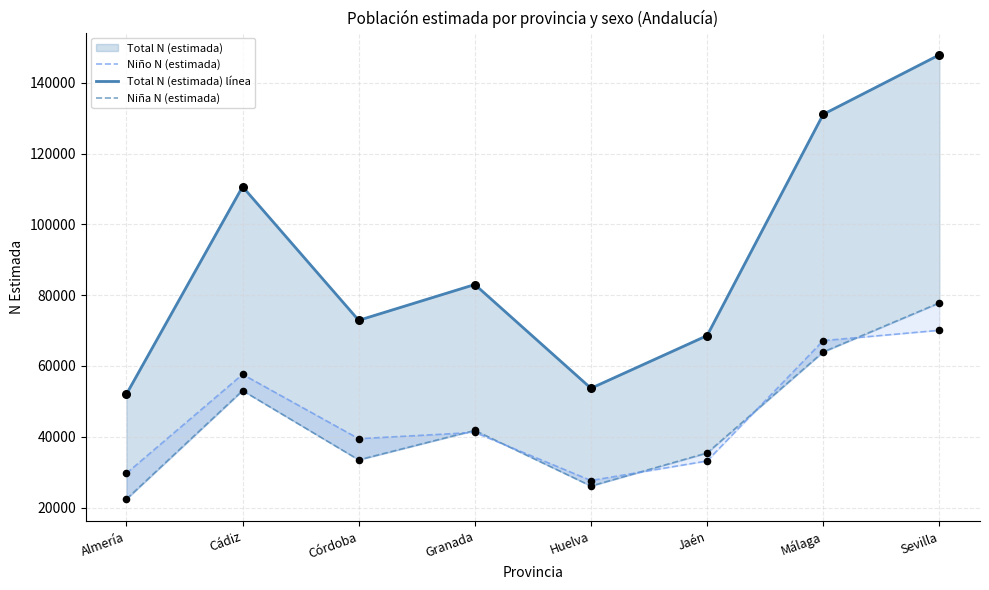

Which series contains the lowest Y value?

Niña N (estimada)